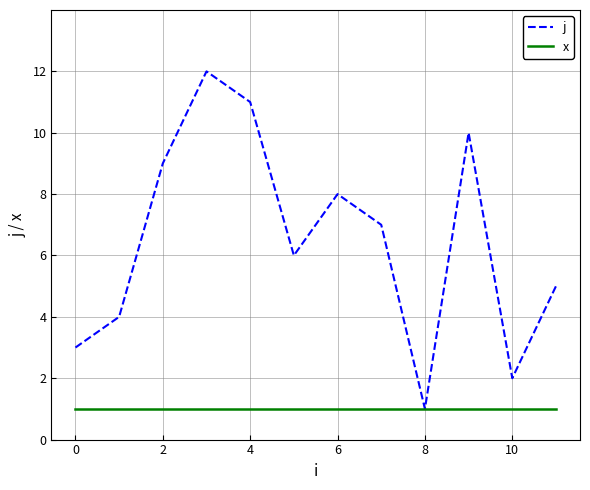

How many lines are shown in the chart?

2